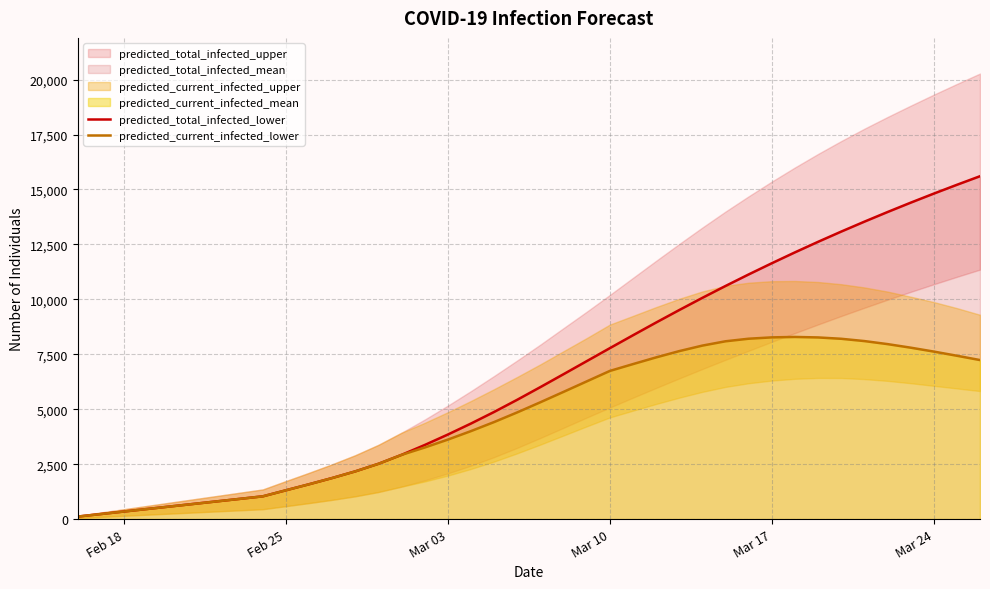

The value of predicted_total_infected_lower at Mar 24 is 22391. True or false?

False